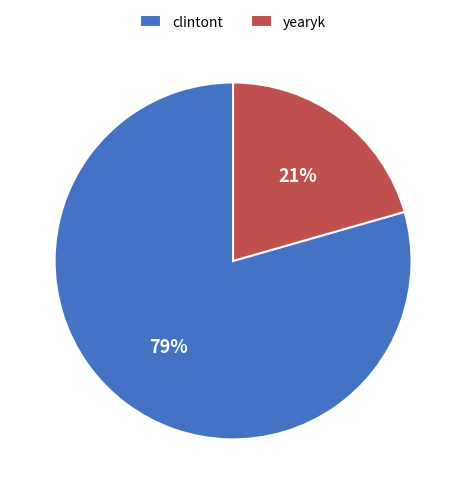

To the nearest percent, what percentage of the pie is clintont?

79%